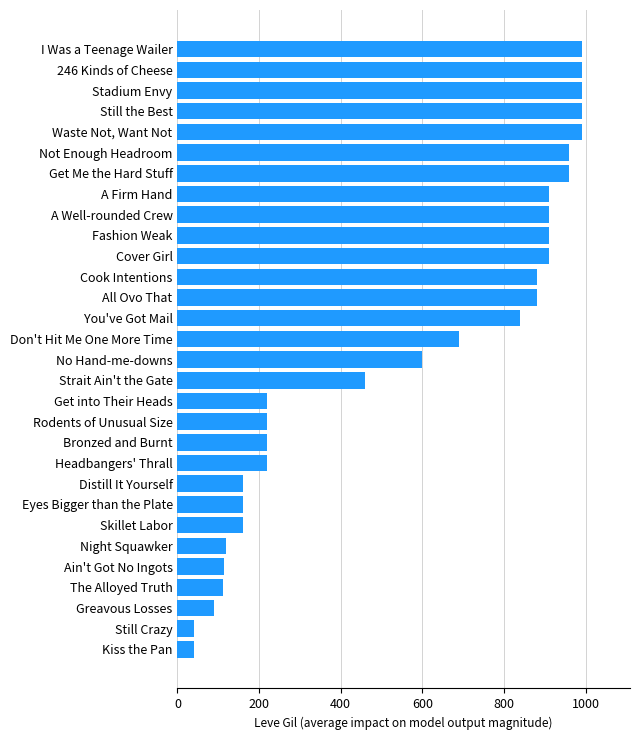

The value at Ain't Got No Ingots is 113. True or false?

True